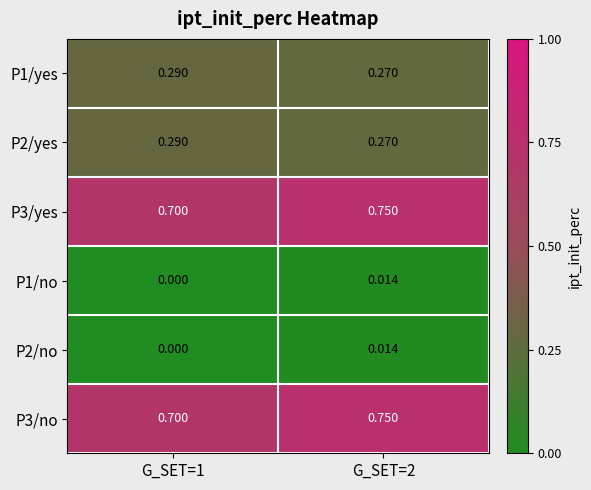

Is the value of P2/no at G_SET=2 greater than the value of P3/yes at G_SET=2?

No